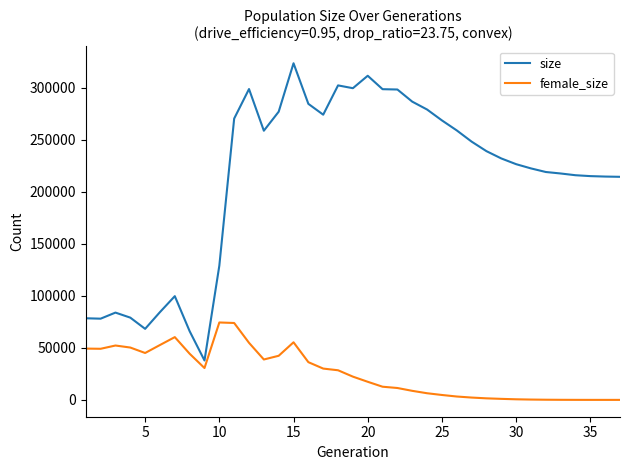

True or false: size and female_size cross at least once.

False